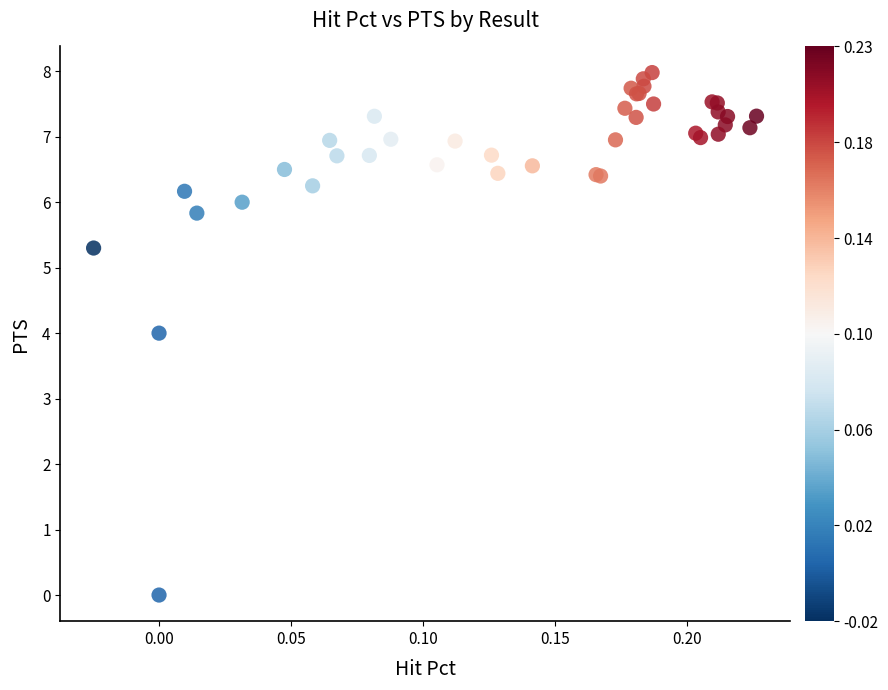

What Y value in the scatter plot is closest to 3?

4.0